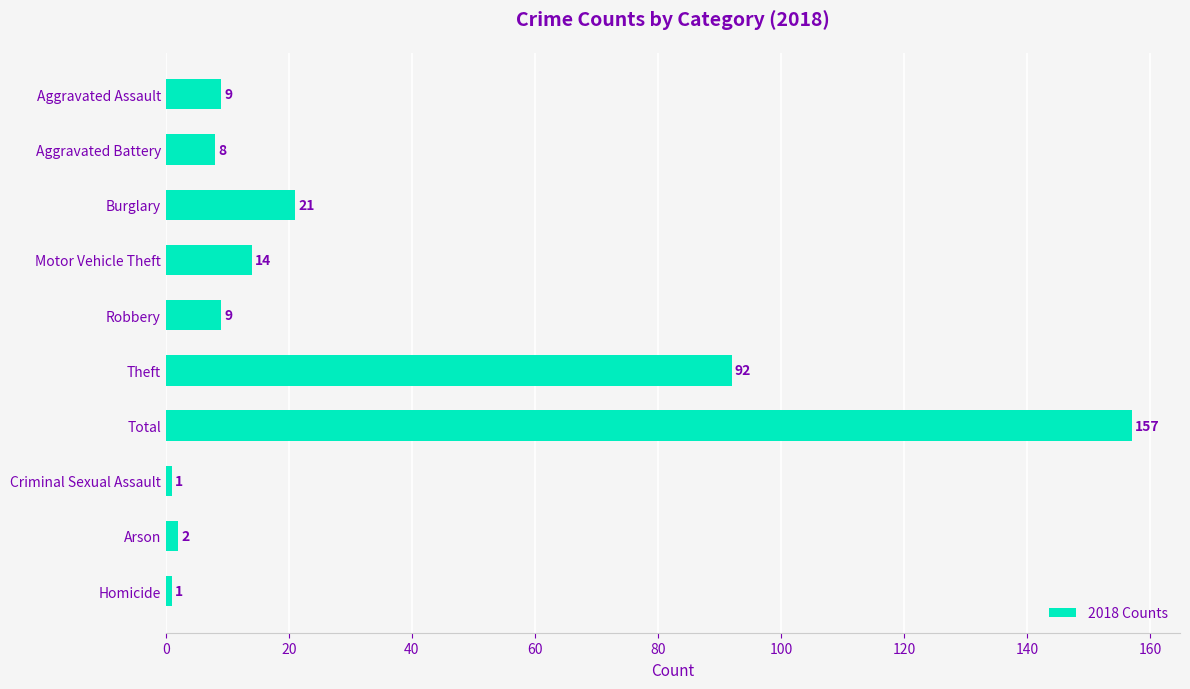

What is the sum of all values?

314